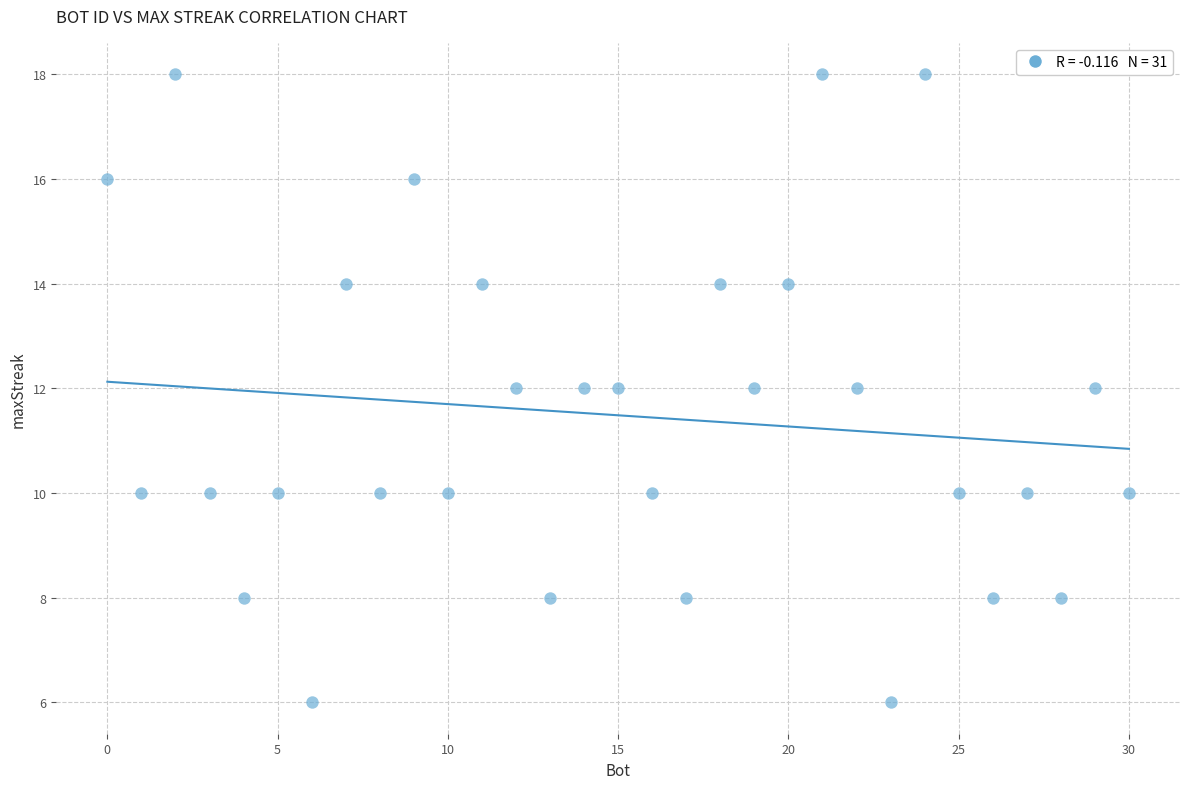

What is the range of Y values (max minus min)?

12